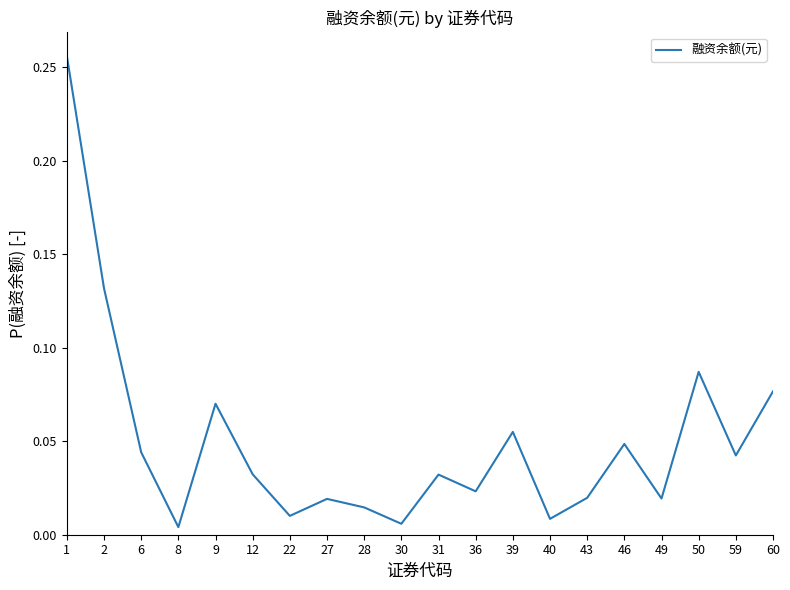

The value at 12 is 0.1. True or false?

False